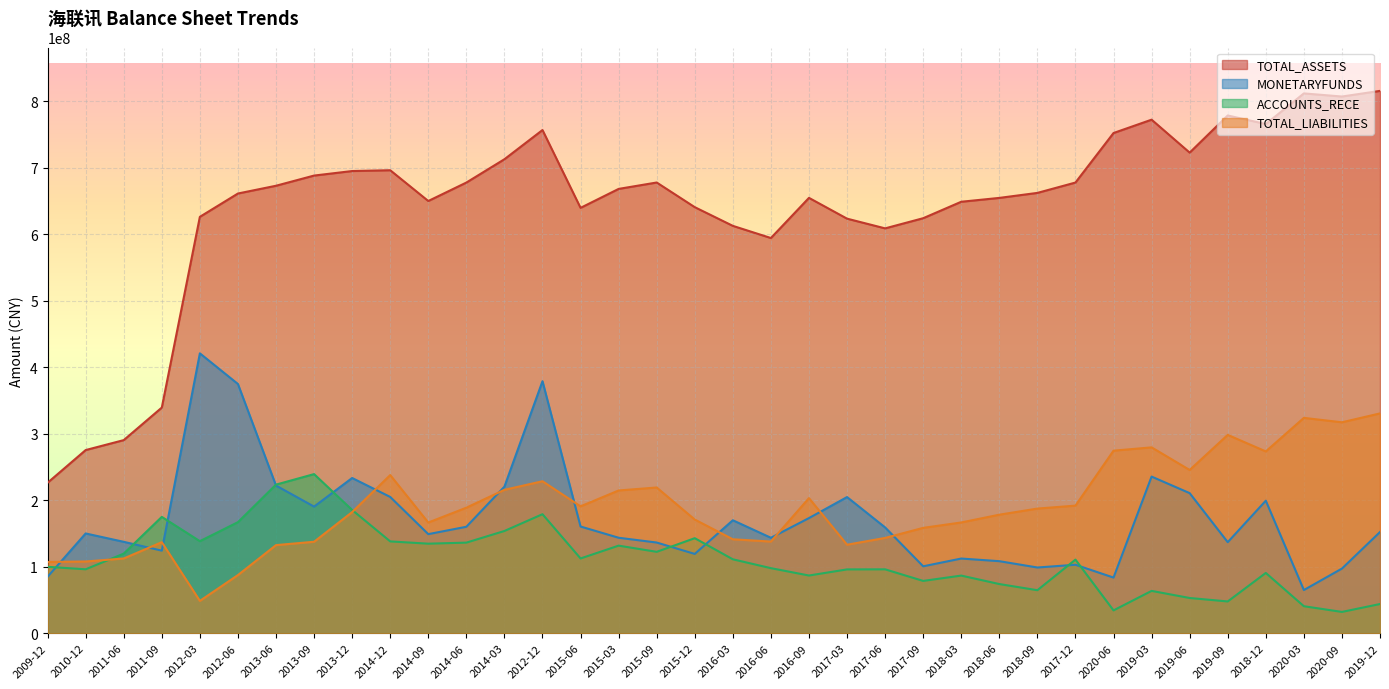

What is the label of the 12th point from the left?

2014-06